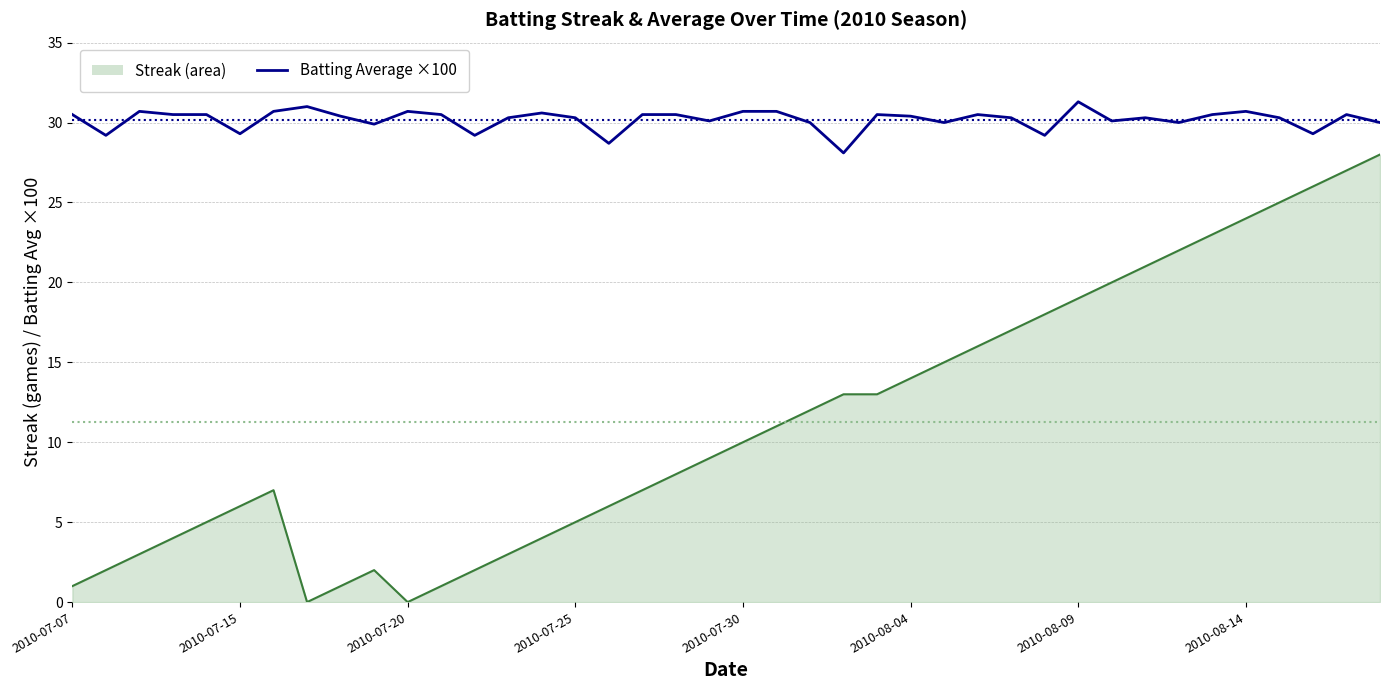

How many series are shown in this chart?

2